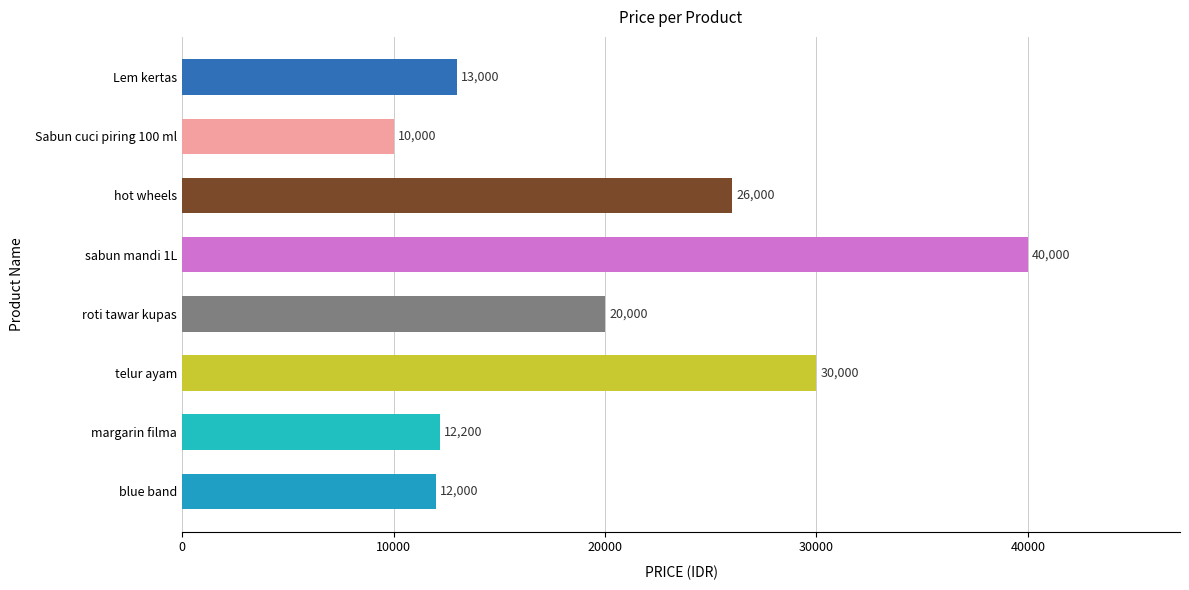

What is the approximate value at telur ayam?

30000